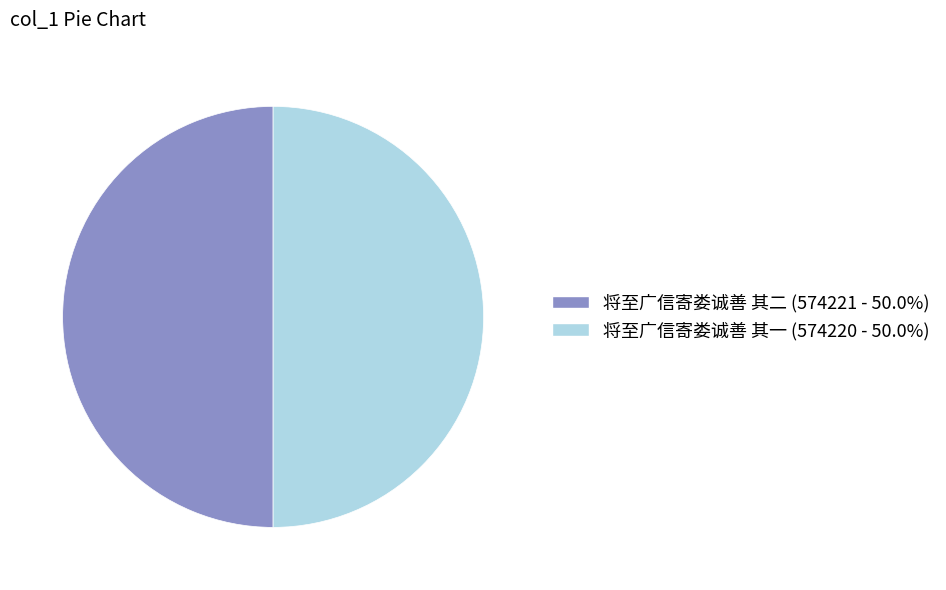

Do 将至广信寄娄诚善 其二 and 将至广信寄娄诚善 其一 together represent more than half of the pie?

Yes